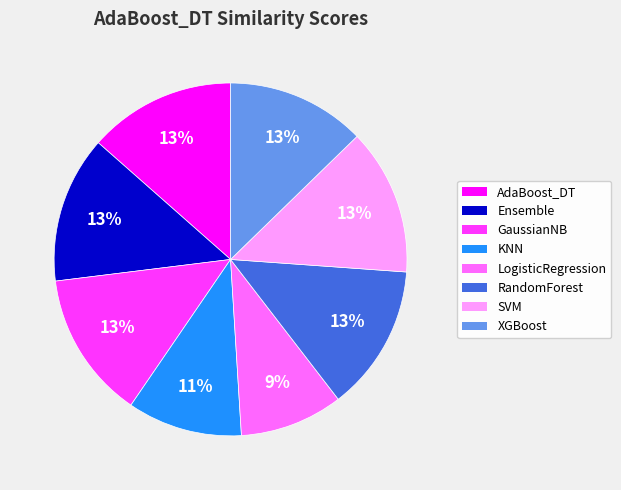

What is the smallest slice in the pie chart?

LogisticRegression